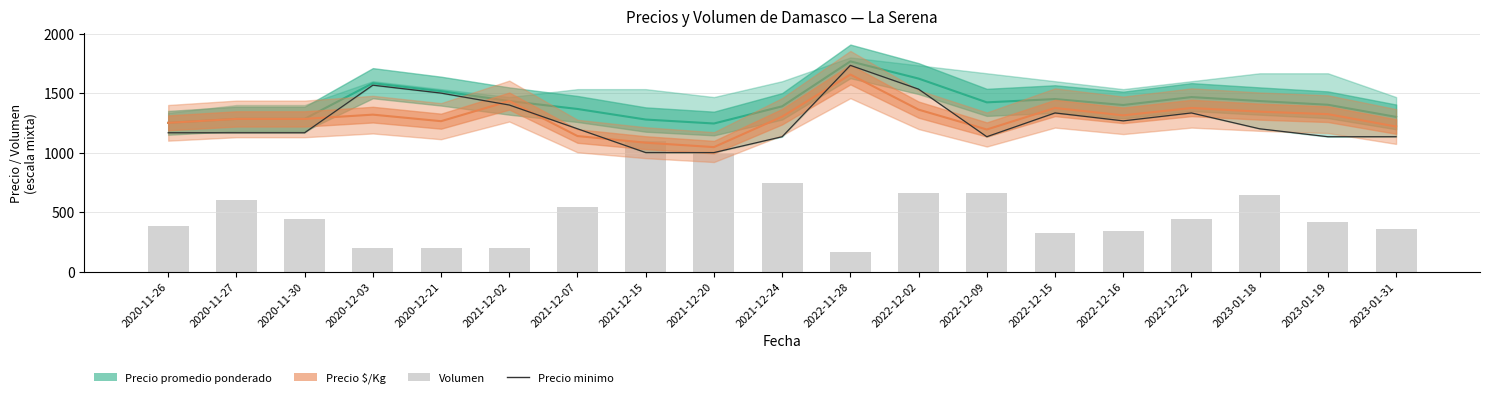

What is the total value across all series at 2021-12-02?

4466.3